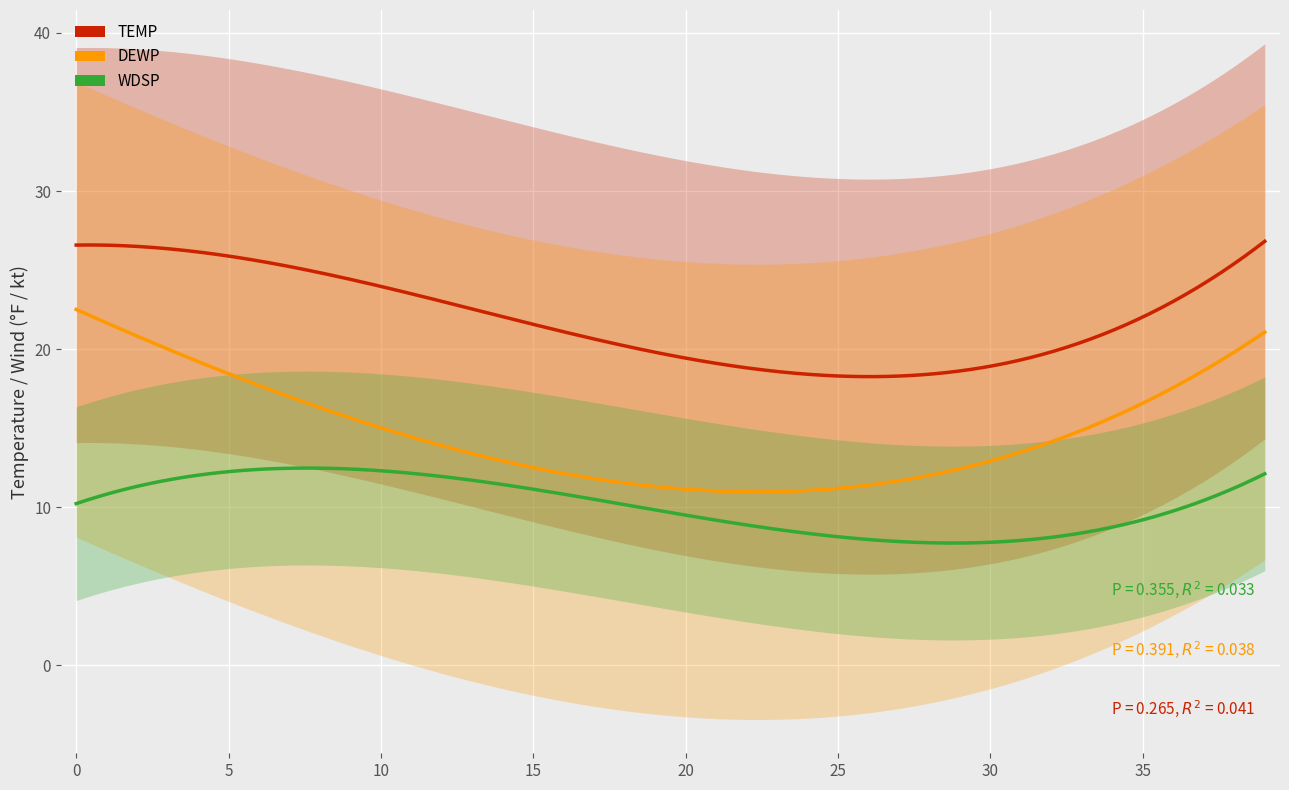

How many data points in TEMP are above 19?

21